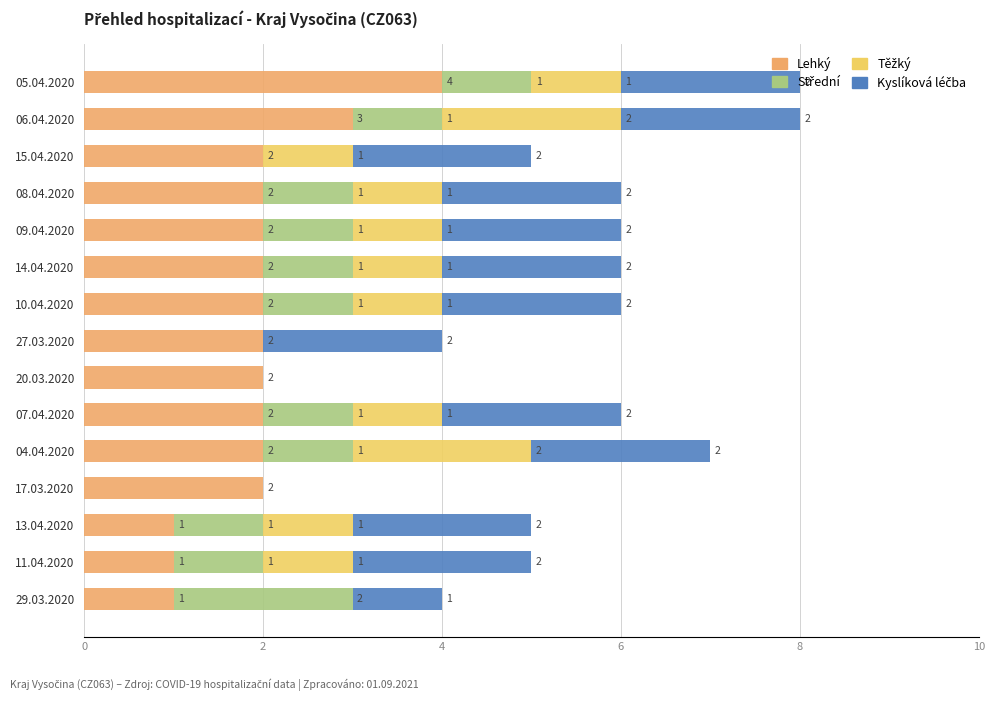

What is the total value across all series at 05.04.2020?

8